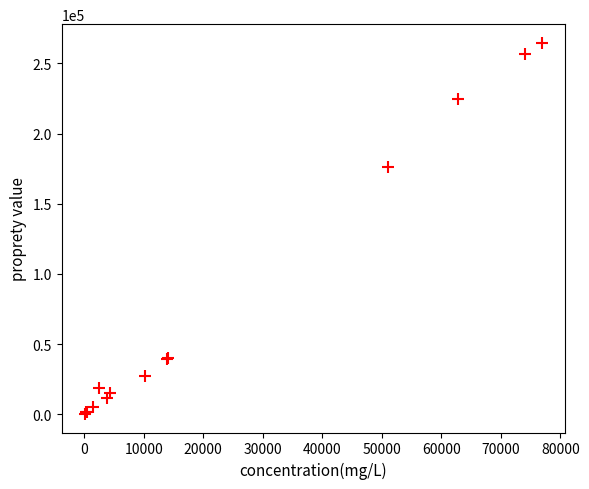

What Y value in the scatter plot is closest to 132510?

175915